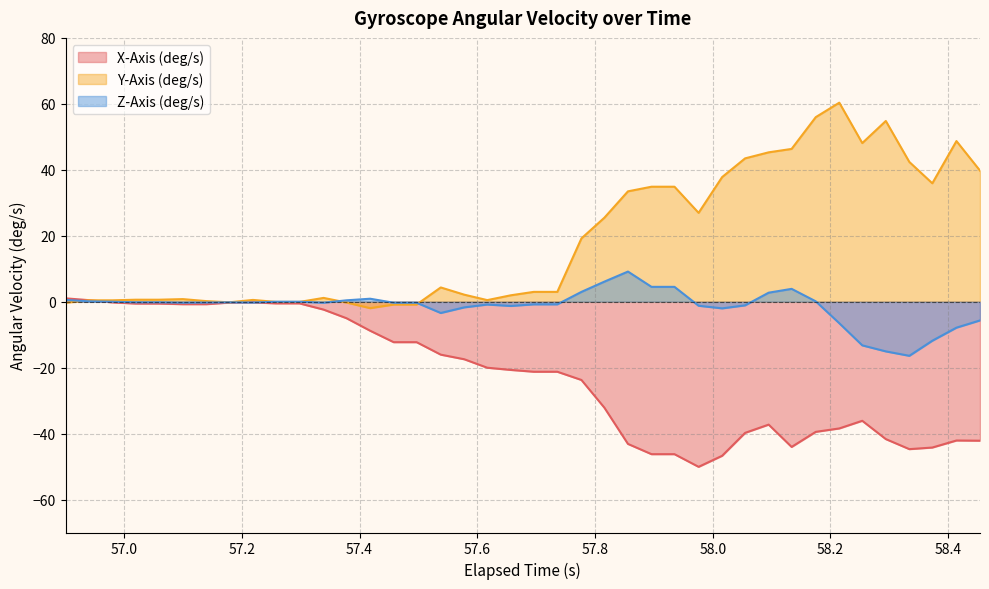

Which series has the largest range (max minus min)?

Y-Axis (deg/s)